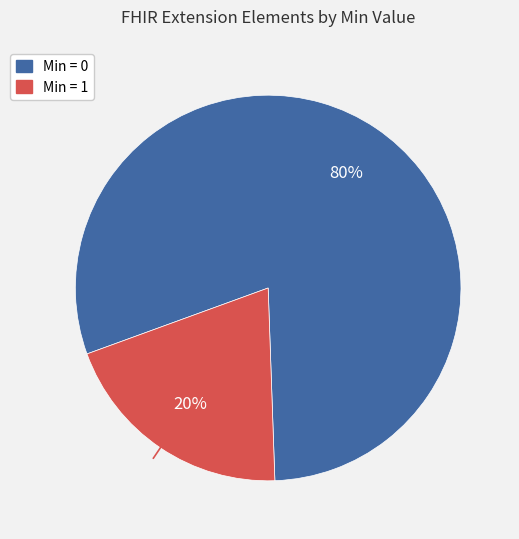

Is there any slice that represents more than half of the pie?

Yes